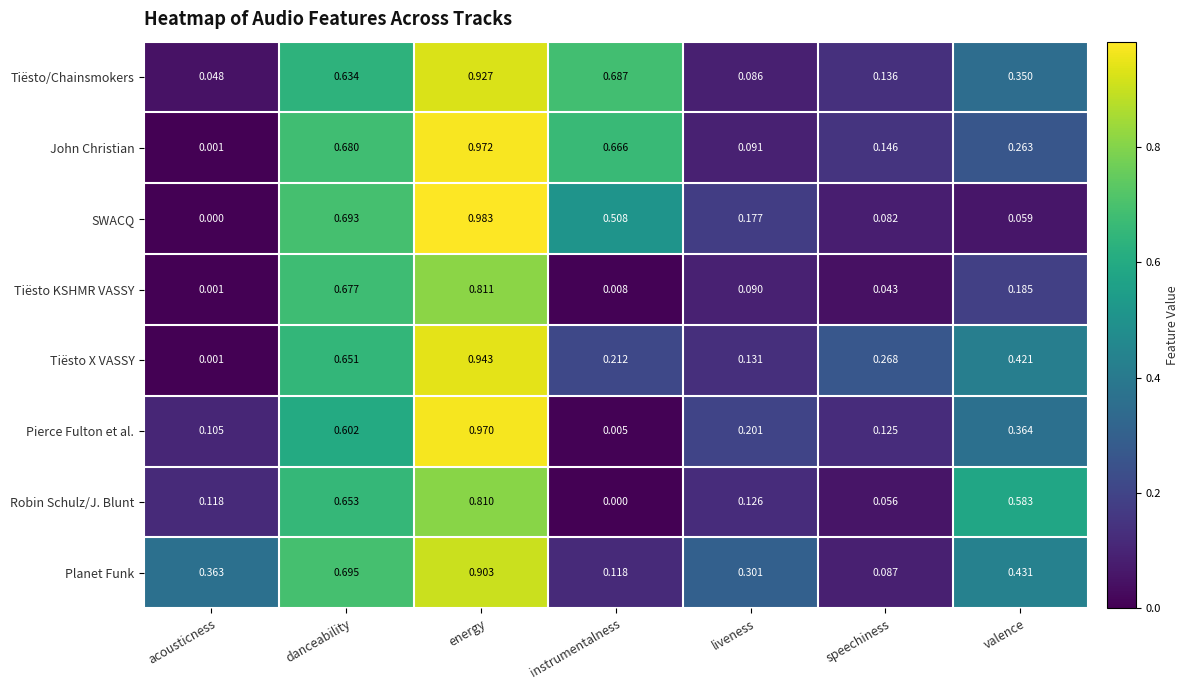

At which category is the sum across all series the highest?

energy